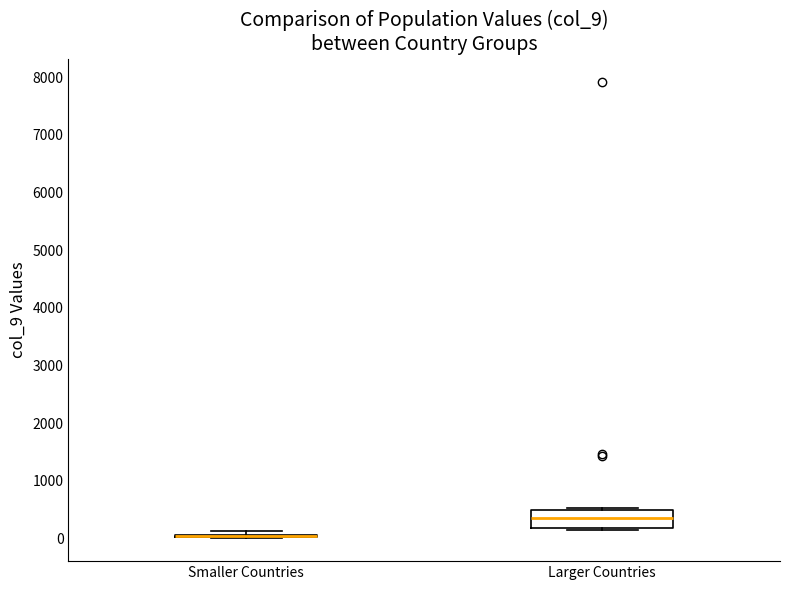

Reading left to right, read every box against the y-axis: the position of its median line, the range the box covers, and the ends of its whiskers. The values are not printed on the chart, so give them approximately, as read against the axis.

Smaller Countries: box collapsed to a line at 0, whiskers 0 to 100
Larger Countries: median 300, box 200 to 500, whiskers 200 to 500